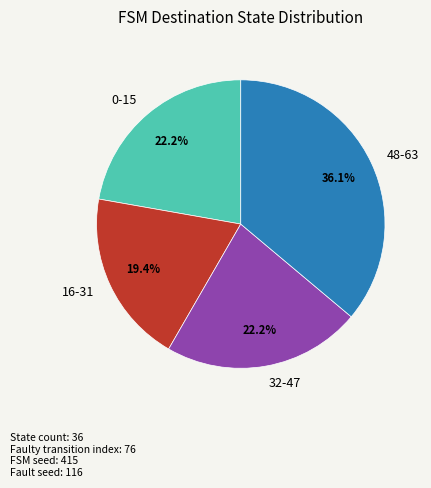

What portion of the pie excludes 48-63?

63.9%